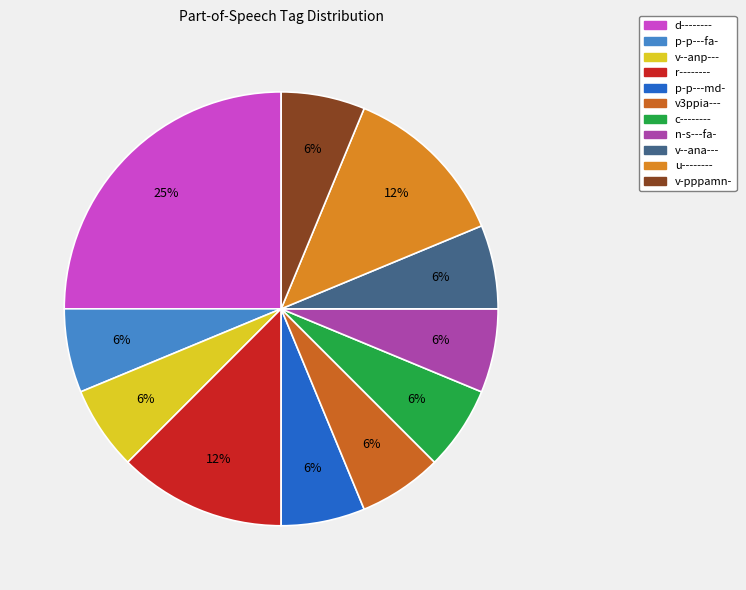

To the nearest percent, what is the average slice percentage?

9%